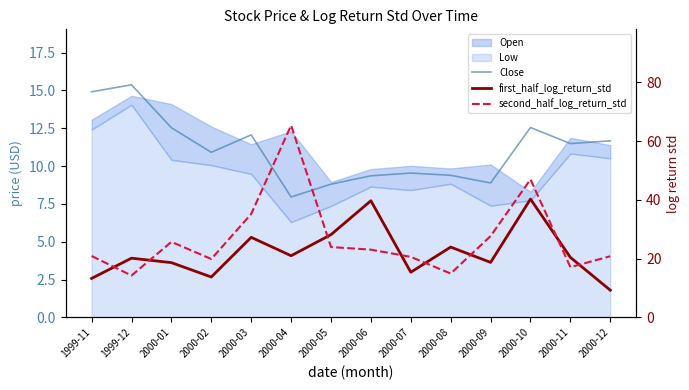

How many lines are shown in the chart?

3